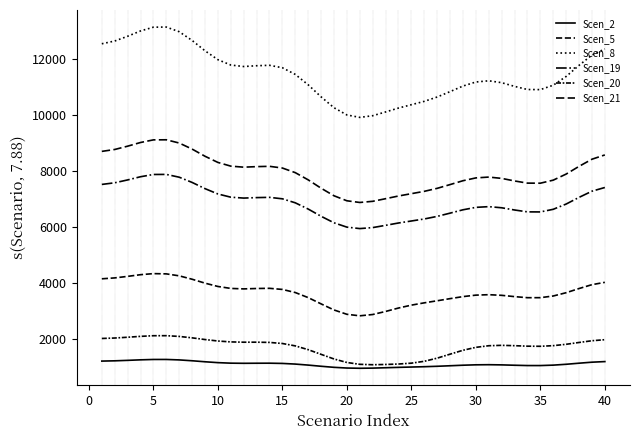

What is the sum of all Scen_20 values?

68616.4